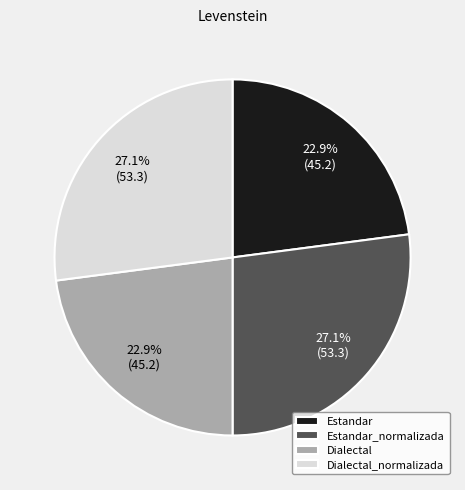

Approximately how many times larger is the value at Estandar compared to Dialectal_normalizada?

0.8